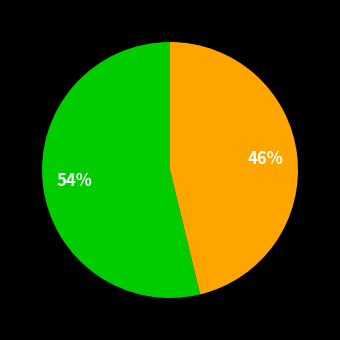

Count the number of slices in the pie.

2